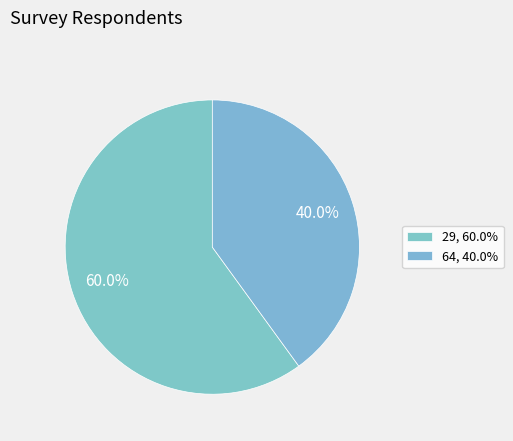

How many slices are in this pie chart?

2